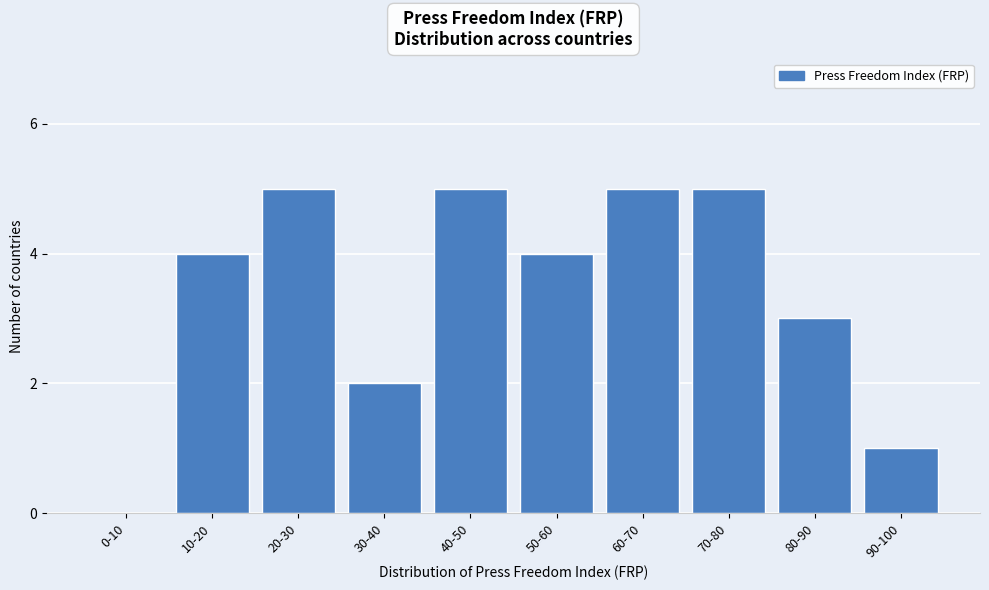

Reading left to right, transcribe all the data shown in this chart.

0-10=0	10-20=4	20-30=5	30-40=2	40-50=5	50-60=4	60-70=5	70-80=5	80-90=3	90-100=1